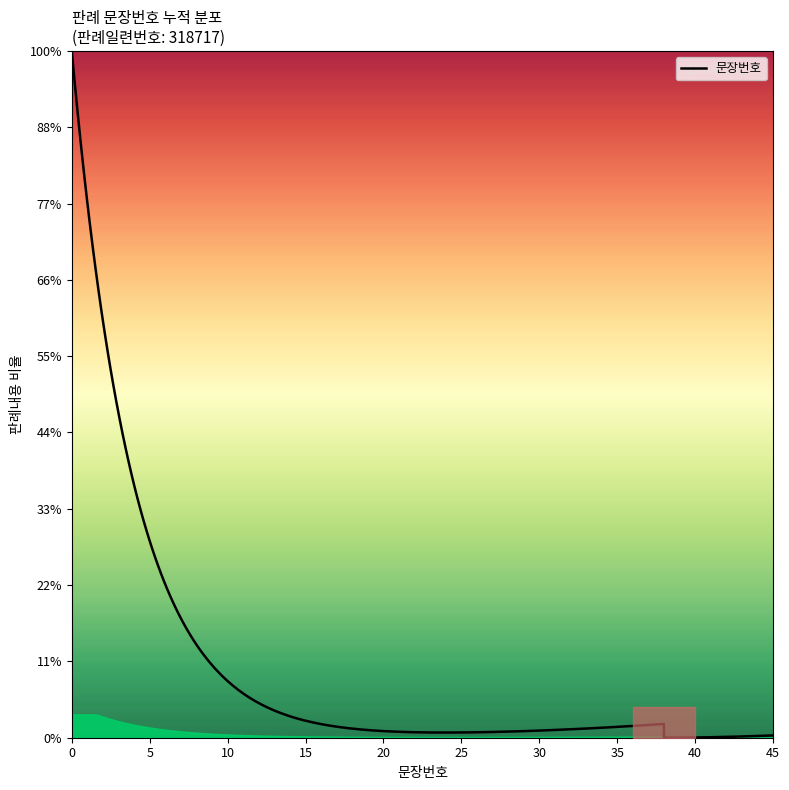

What is the smallest value displayed?

1